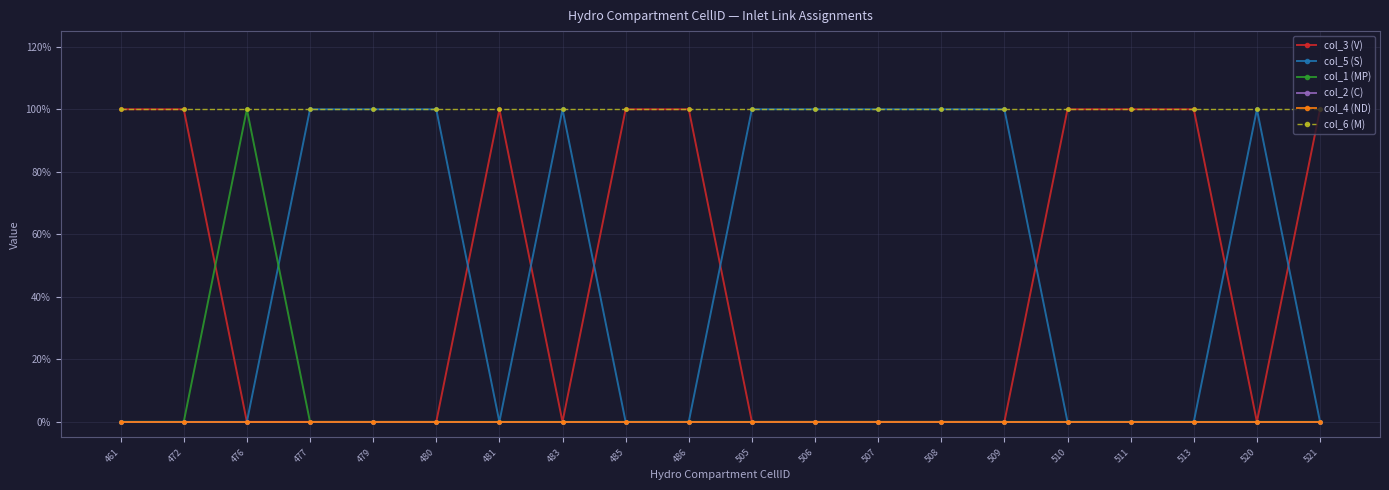

How many times do col_5 (S) and col_1 (MP) cross each other?

1